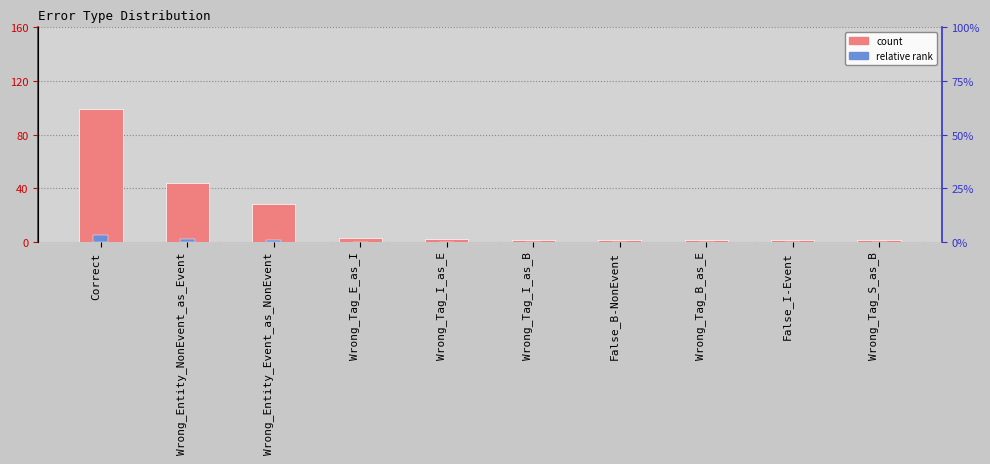

At which label does relative rank reach its minimum?

Wrong_Tag_I_as_B